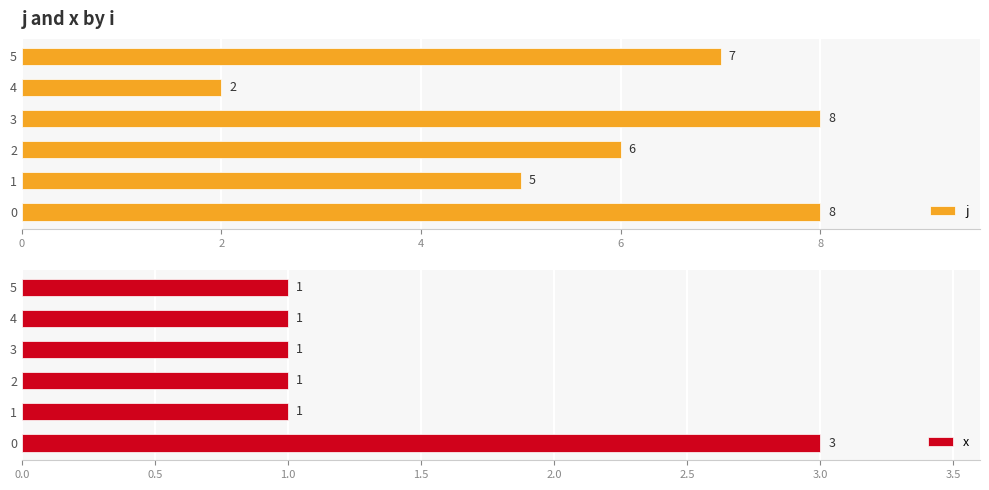

Is it true that j equals 8 at 0?

True